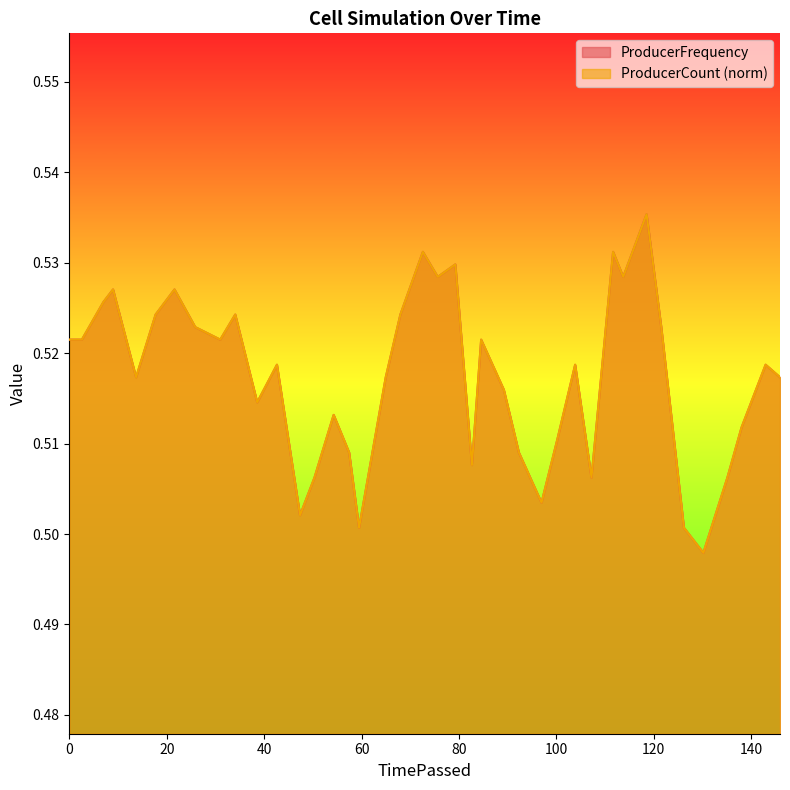

What are all the series names shown in the legend?

ProducerFrequency, ProducerCount (norm)